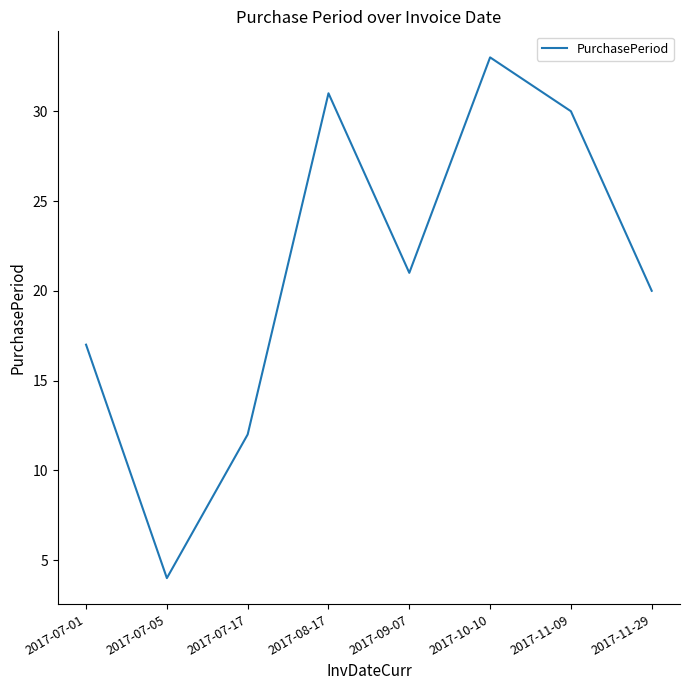

Where is the data nearest to the value 18?

2017-07-01